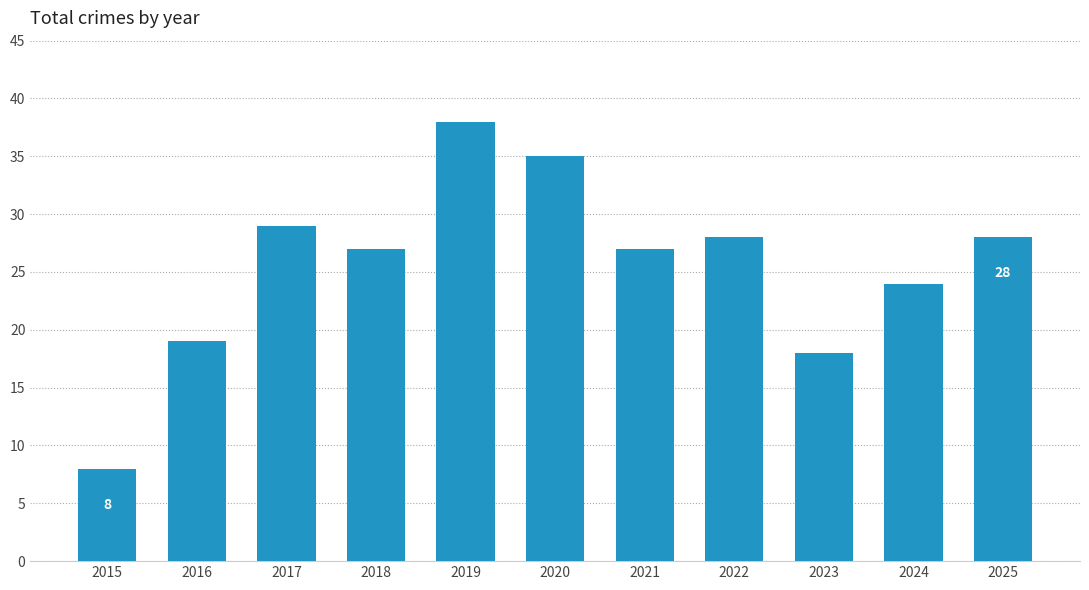

Where is the data nearest to the value 23?

2024